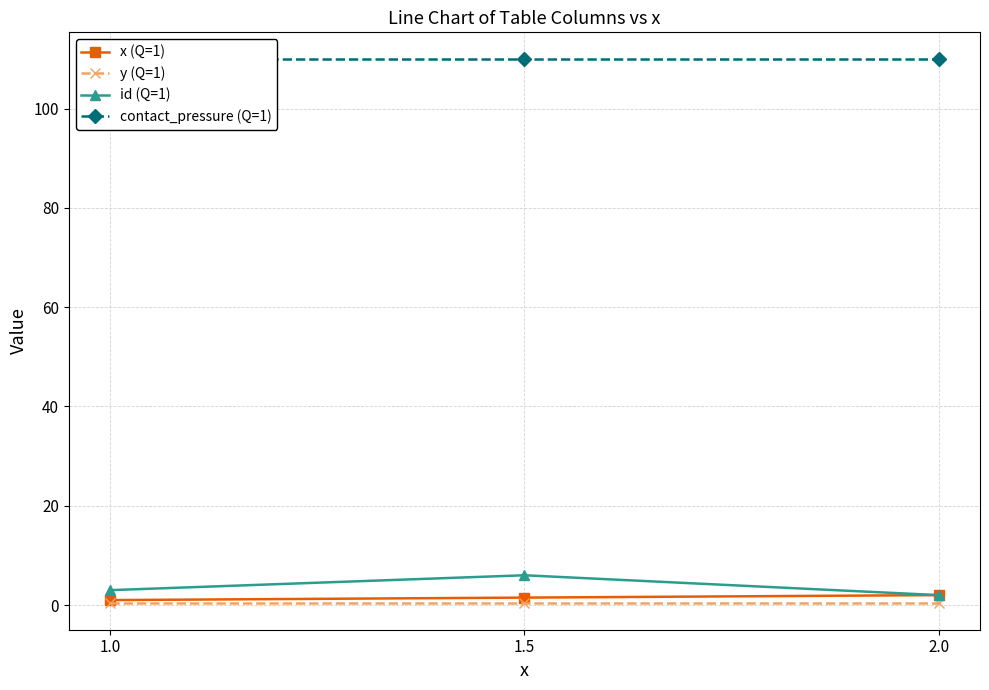

Which series has the widest spread of values?

id (Q=1)